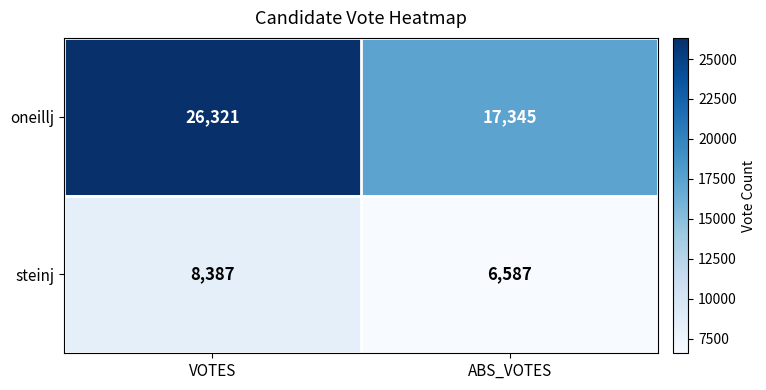

What is the difference between the maximum and minimum values in the oneillj series?

8976